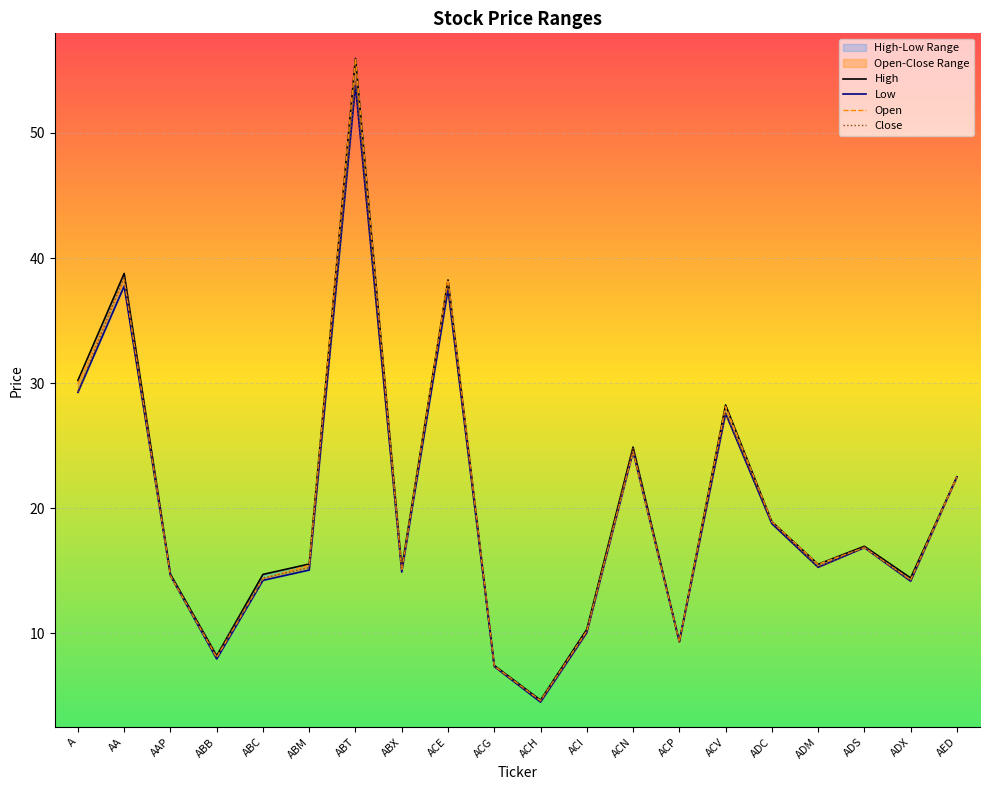

At which category is the sum across all series the highest?

ABT